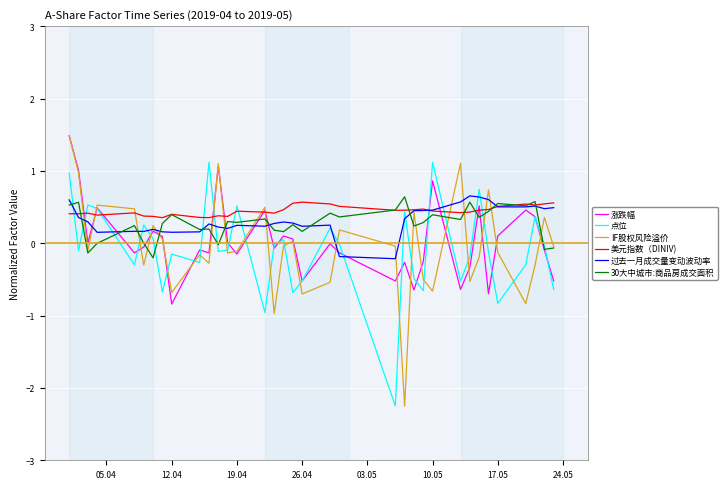

What is the lowest value of the 点位 series?

-2.2